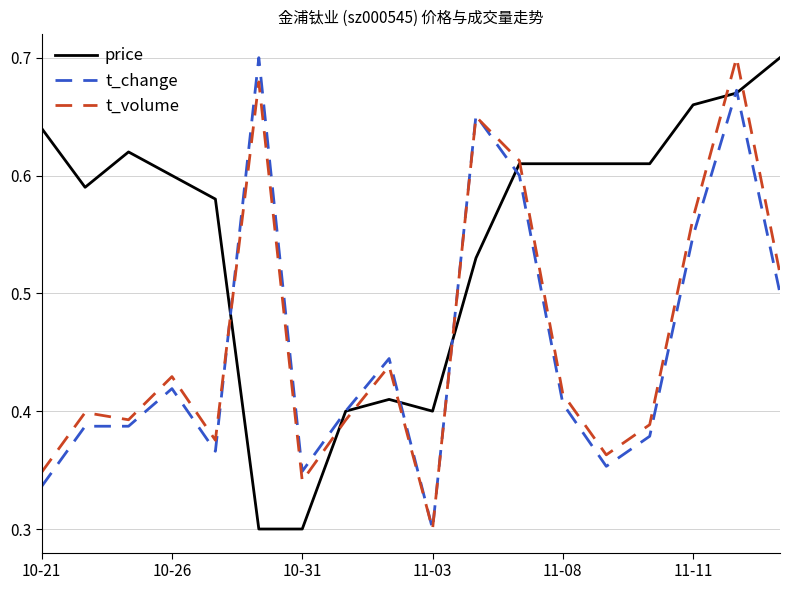

True or false: price and t_volume intersect in this chart.

True